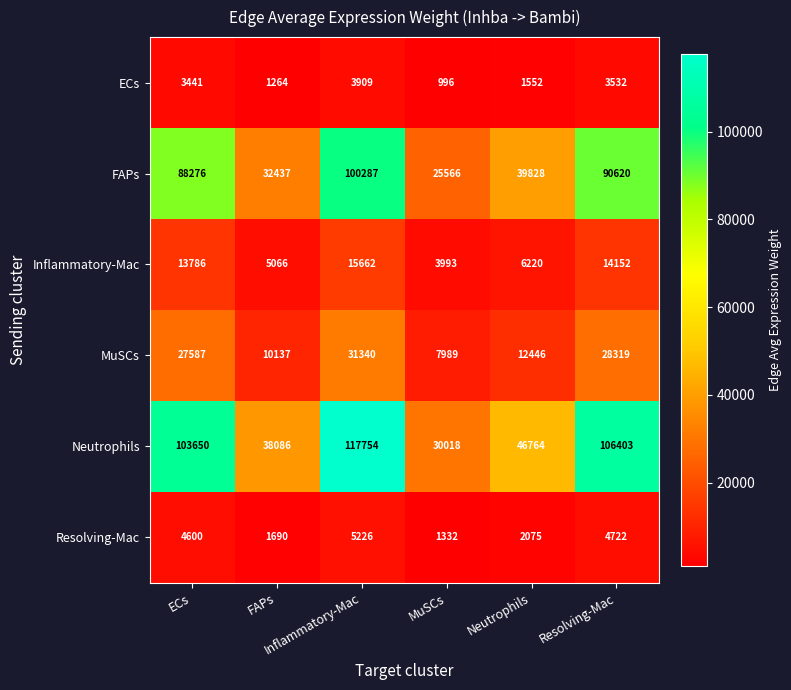

What is the difference between the highest and lowest values at Neutrophils?

45212